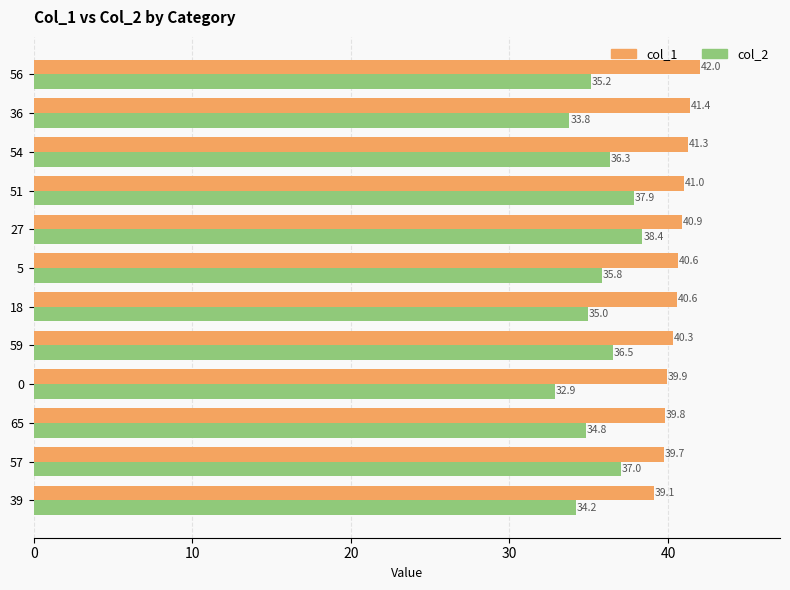

Which series has the largest range (max minus min)?

col_2